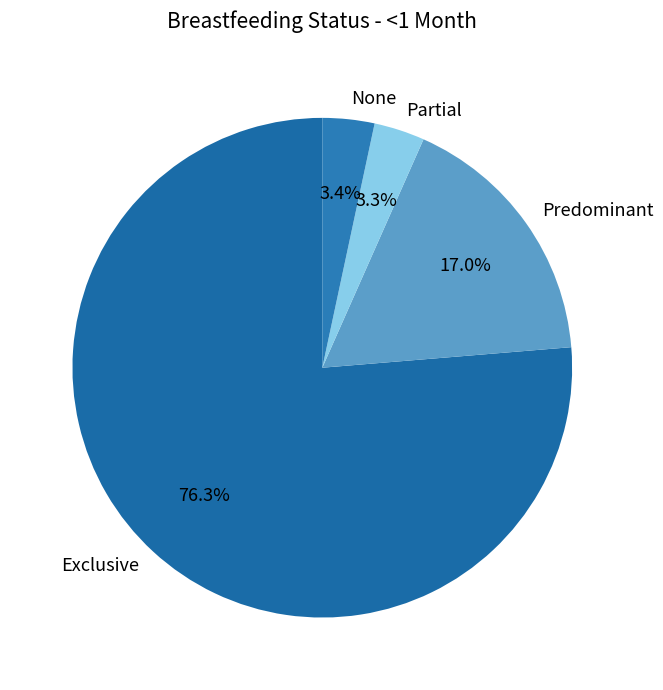

Which has a higher value, Predominant or Partial?

Predominant